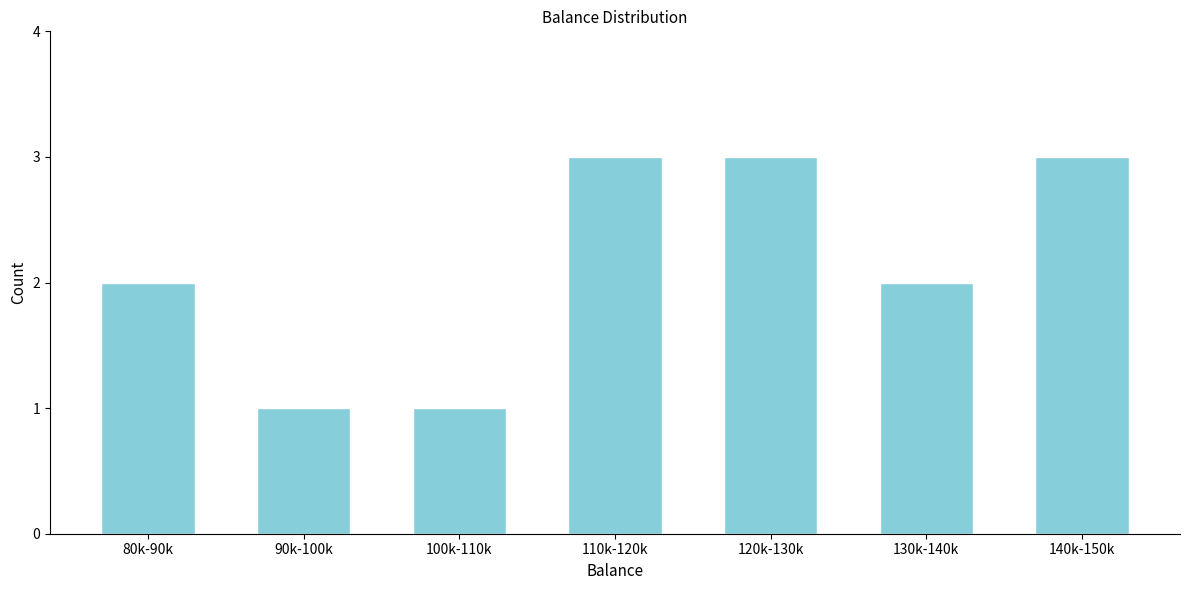

Reading left to right, extract all data points from this chart.

80k-90k=2	90k-100k=1	100k-110k=1	110k-120k=3	120k-130k=3	130k-140k=2	140k-150k=3